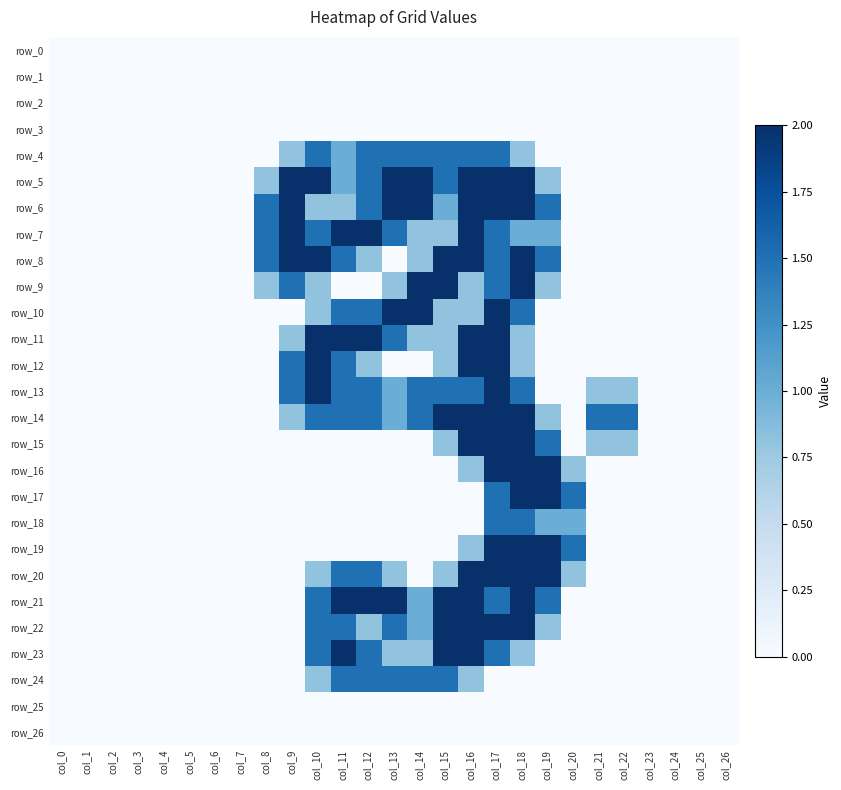

At which category is the sum across all series the highest?

col_17